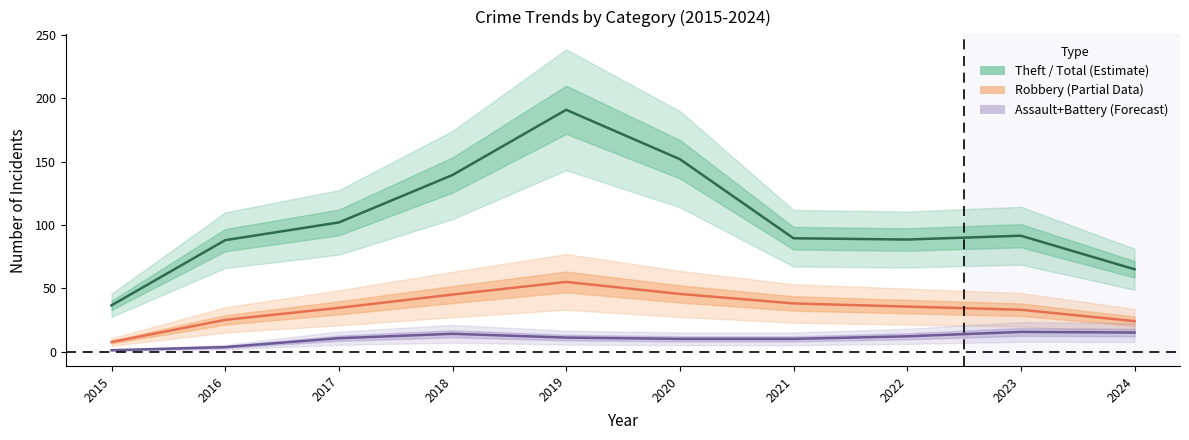

Reading left to right, list all the values displayed in this chart.

Total: 36.5	88.0	102.0	139.5	191.0	152.0	89.5	88.5	91.5	65.0
Robbery: 7.5	25.0	34.5	45.0	55.0	45.5	38.0	35.5	33.0	24.0
Agg. Assault + Battery: 1.0	3.5	10.5	14.0	11.0	10.0	10.0	12.0	15.5	15.0